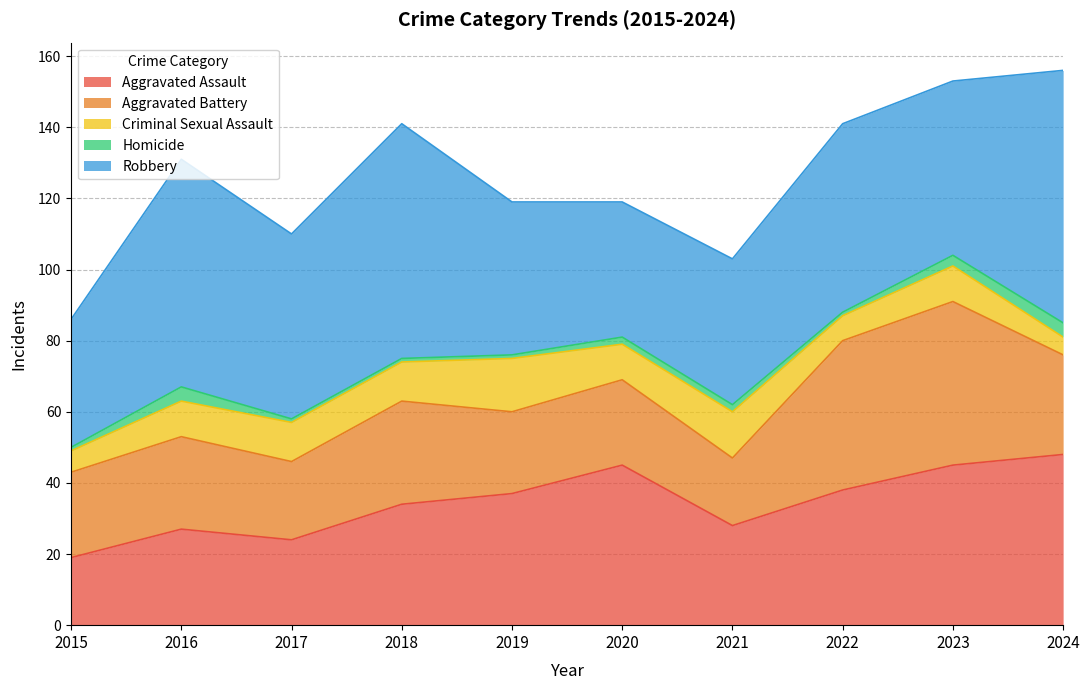

What value does the Aggravated Battery series have at 2016, to the nearest 5?

25